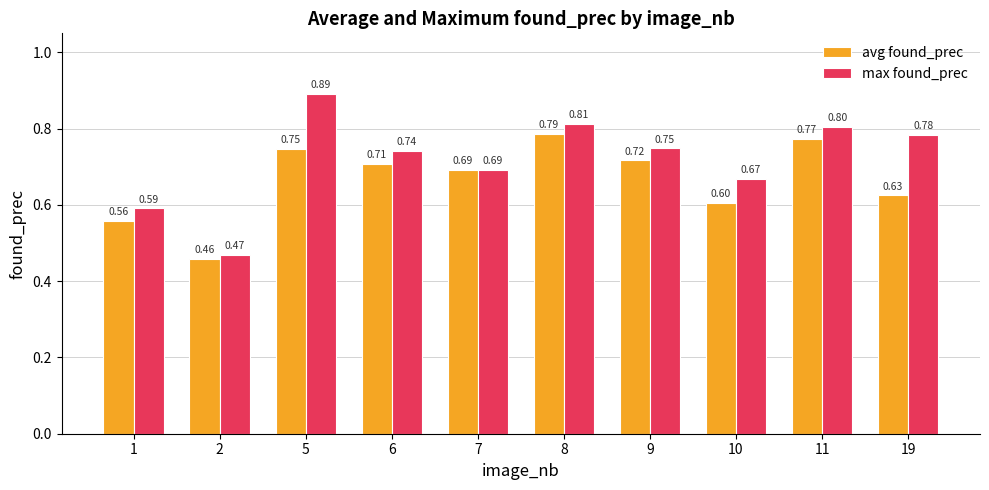

What is the value of the max found_prec bar at the 6th from the left?

0.8